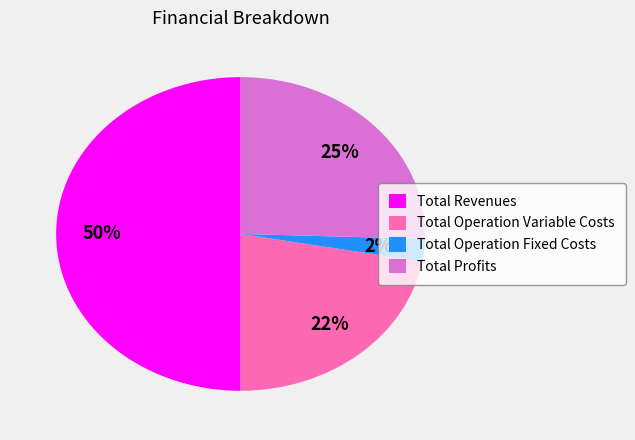

Is Total Operation Variable Costs the majority of the pie?

No